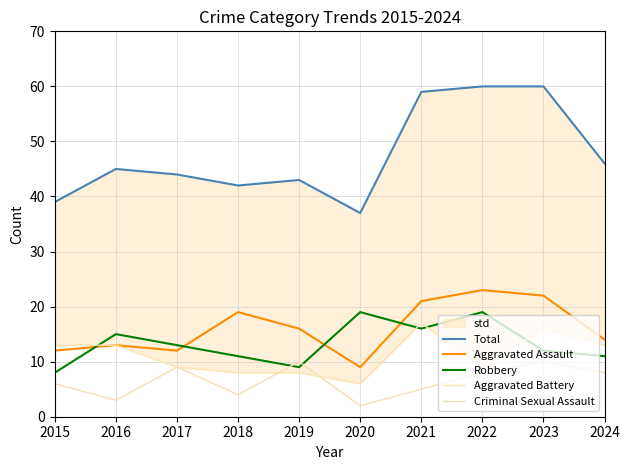

Reading left to right, list all the values displayed in this chart.

Total: 39	45	44	42	43	37	59	60	60	46
Aggravated Assault: 12	13	12	19	16	9	21	23	22	14
Robbery: 8	15	13	11	9	19	16	19	12	11
Aggravated Battery: 13	13	9	8	8	6	17	9	16	13
Criminal Sexual Assault: 6	3	9	4	10	2	5	8	10	8